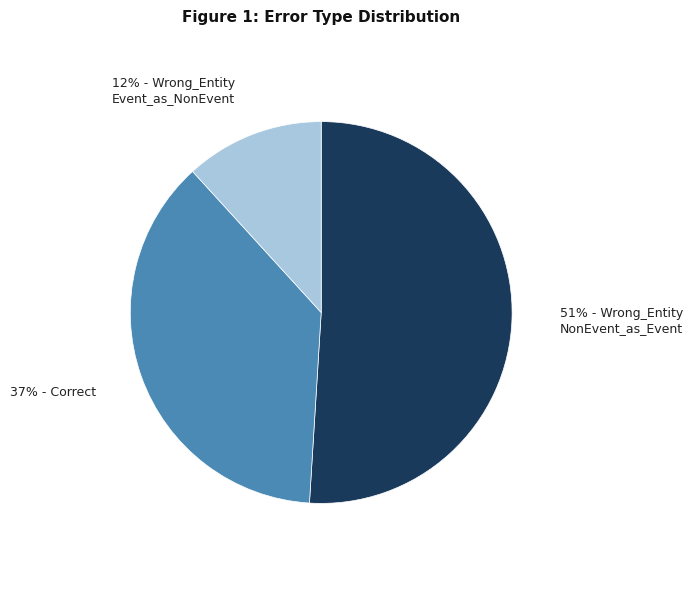

To the nearest percent, what is the difference between the largest and smallest slice percentages?

39%